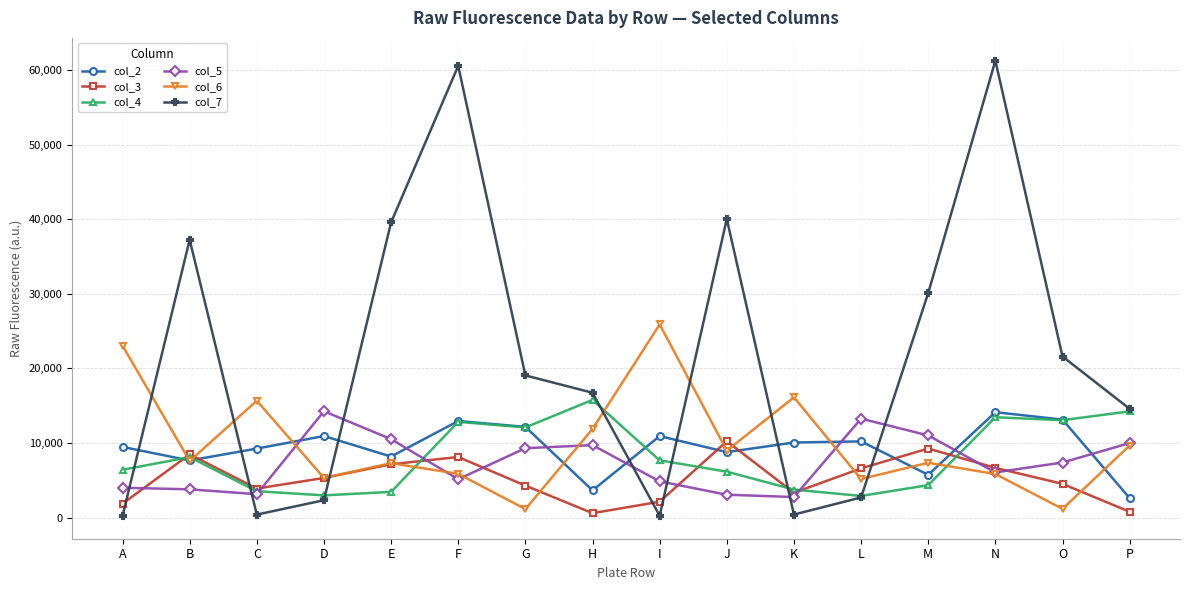

Does the chart have visible grid lines?

Yes